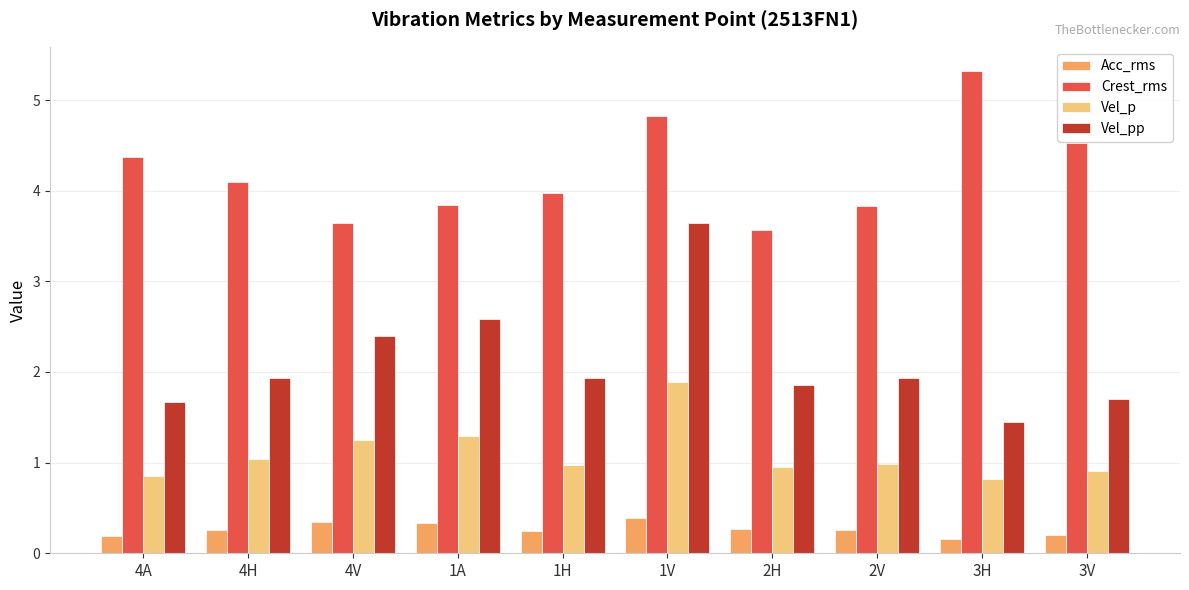

What is the difference between the highest and lowest values at 2V?

3.6